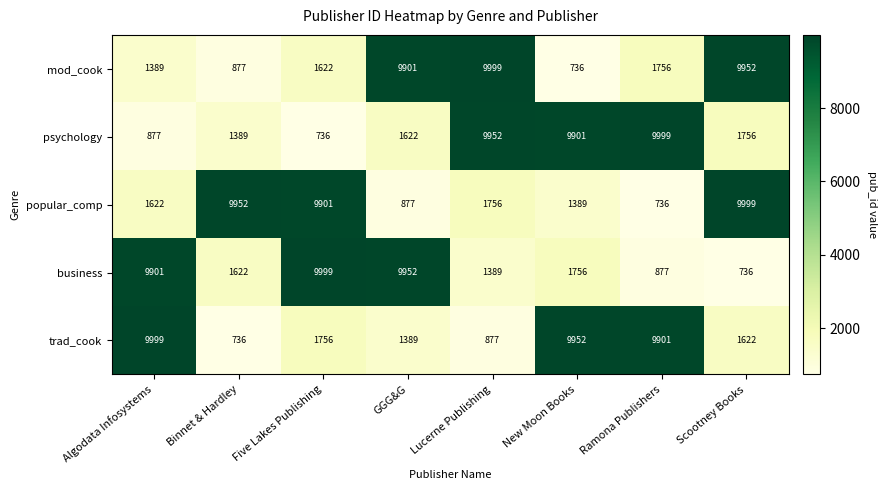

Rank the series at Lucerne Publishing from lowest to highest value.

trad_cook, business, popular_comp, psychology, mod_cook